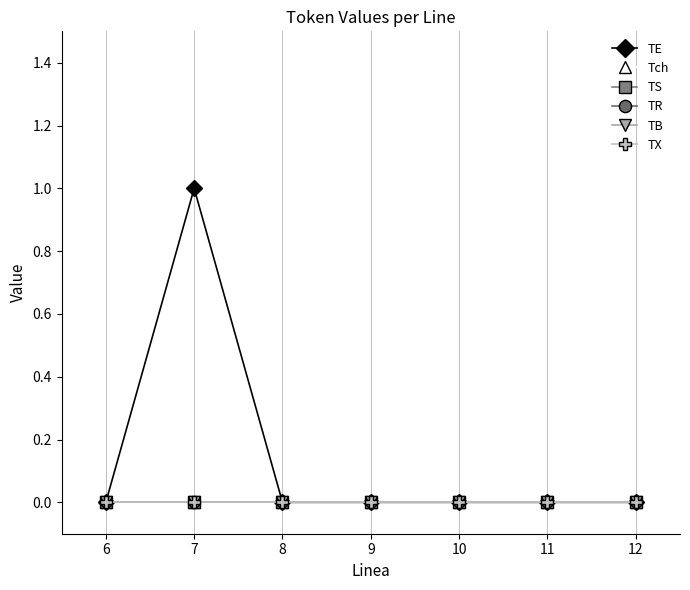

True or false: TR and TE intersect in this chart.

False